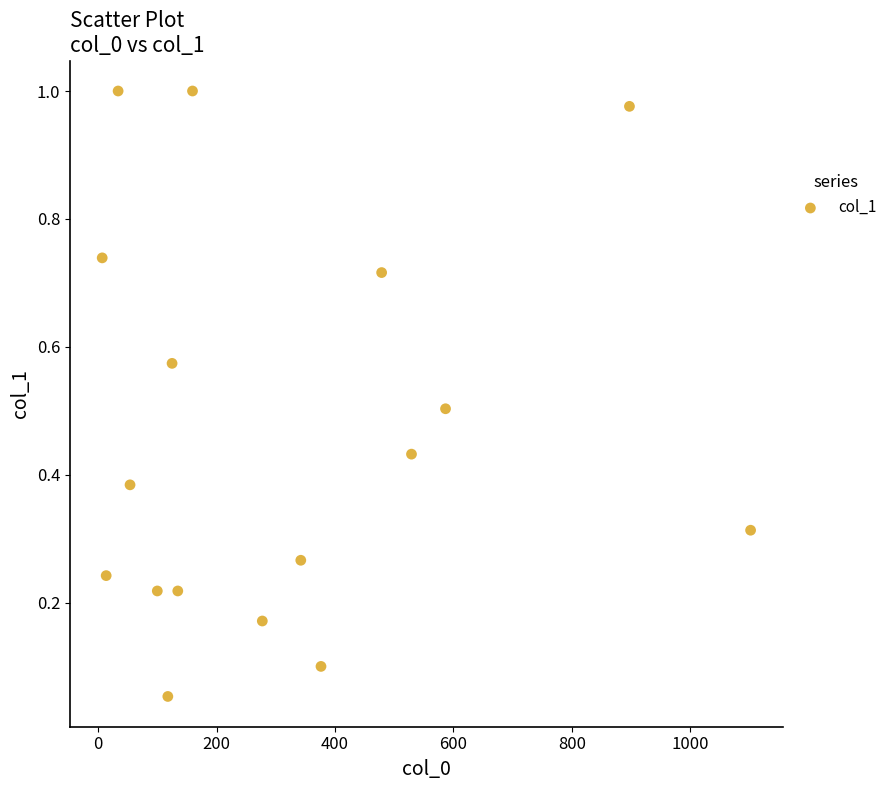

What is the range of Y values (max minus min)?

0.9